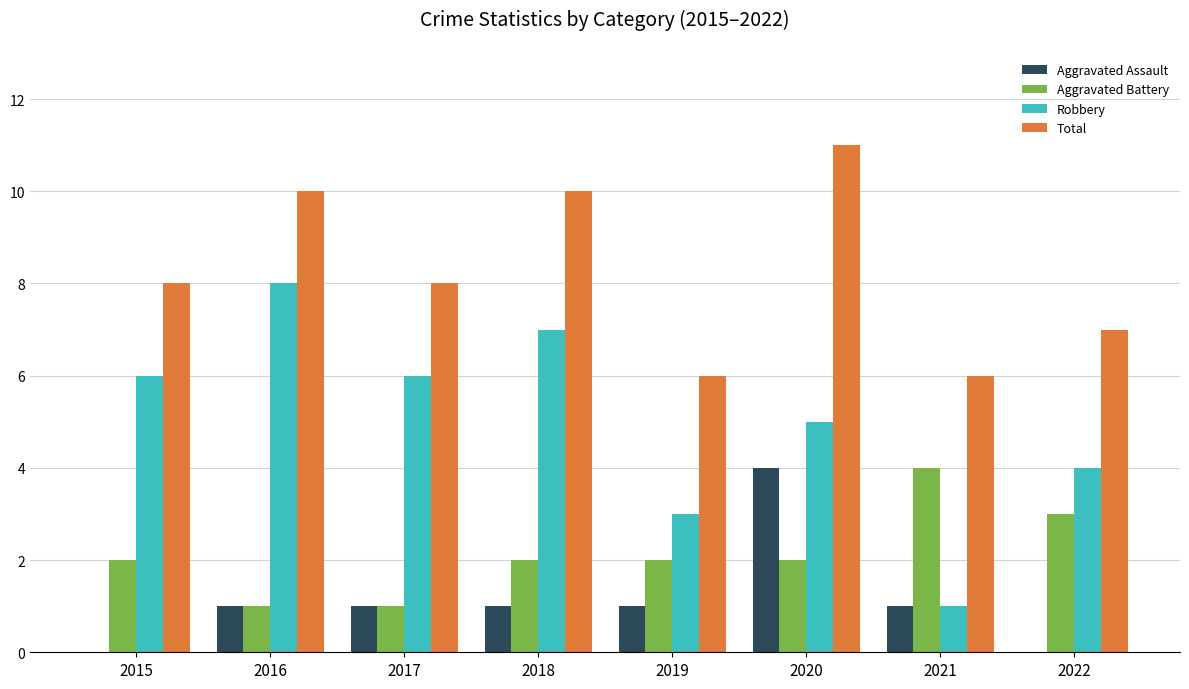

Is the value of Aggravated Assault at 2018 greater than the value of Aggravated Battery at 2015?

No